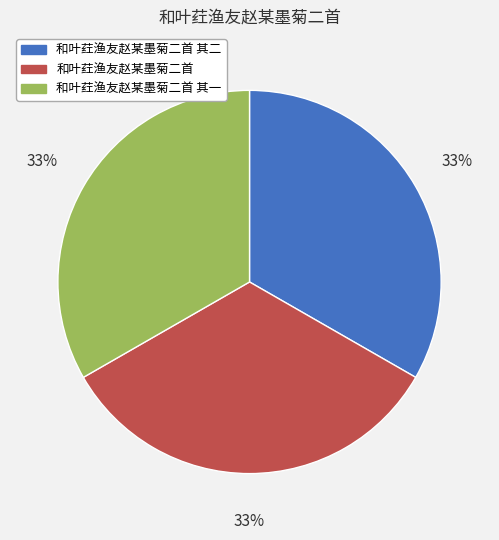

To the nearest percent, what is the average slice percentage?

33%